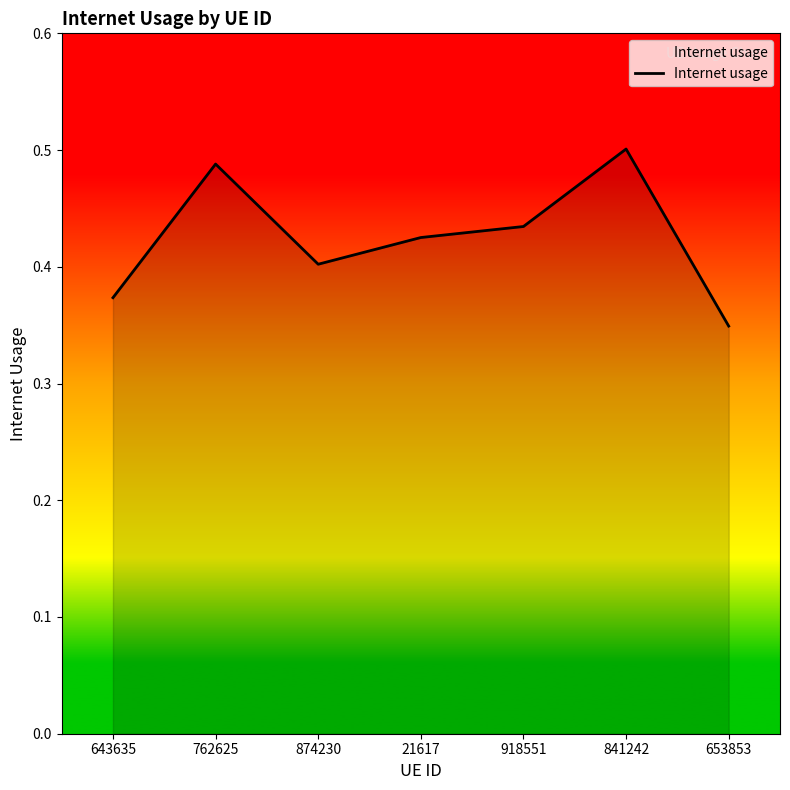

What position from the left is 653853?

7